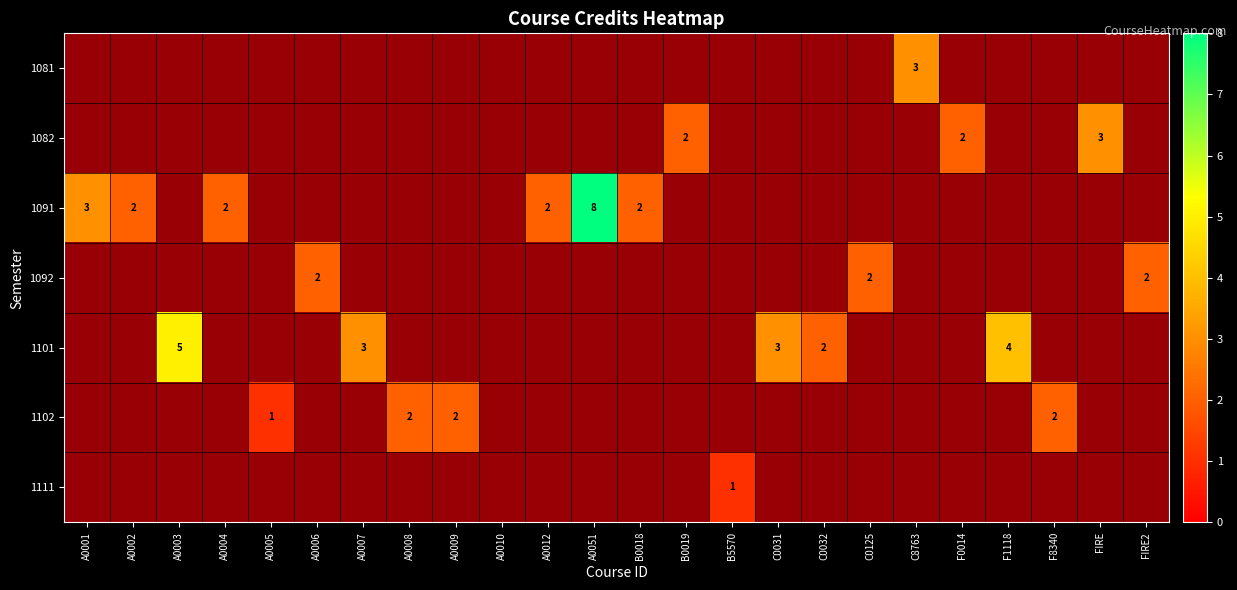

At which label does 1082 reach its minimum?

A0001